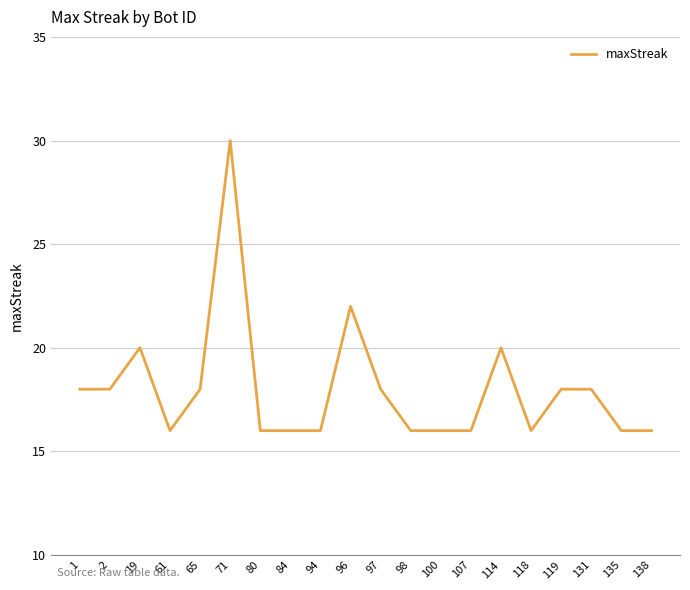

At which label is the value closest to 23?

96